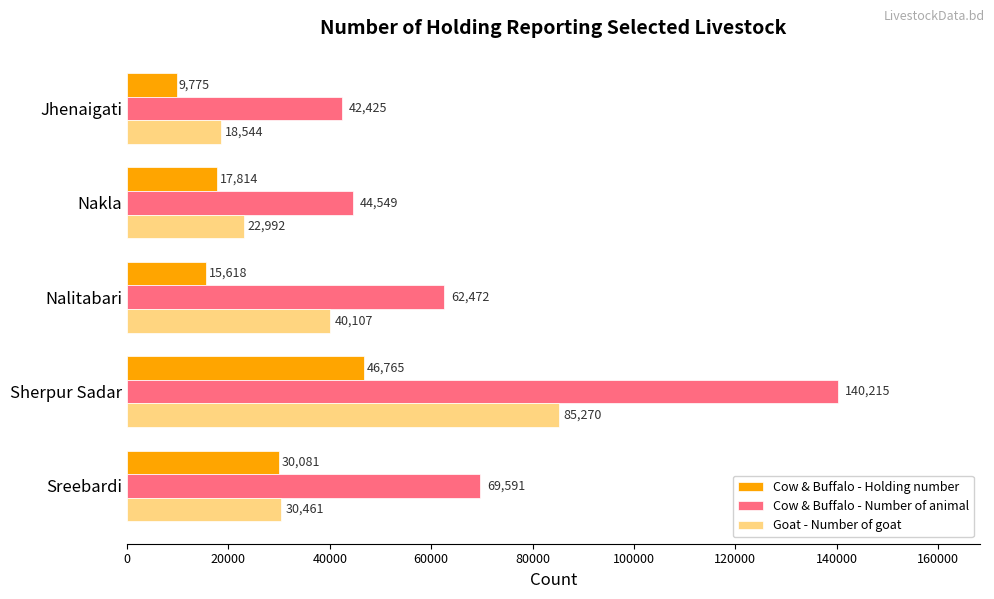

Is the value of Goat - Number of goat at Nalitabari greater than the value of Cow & Buffalo - Number of animal at Nalitabari?

No